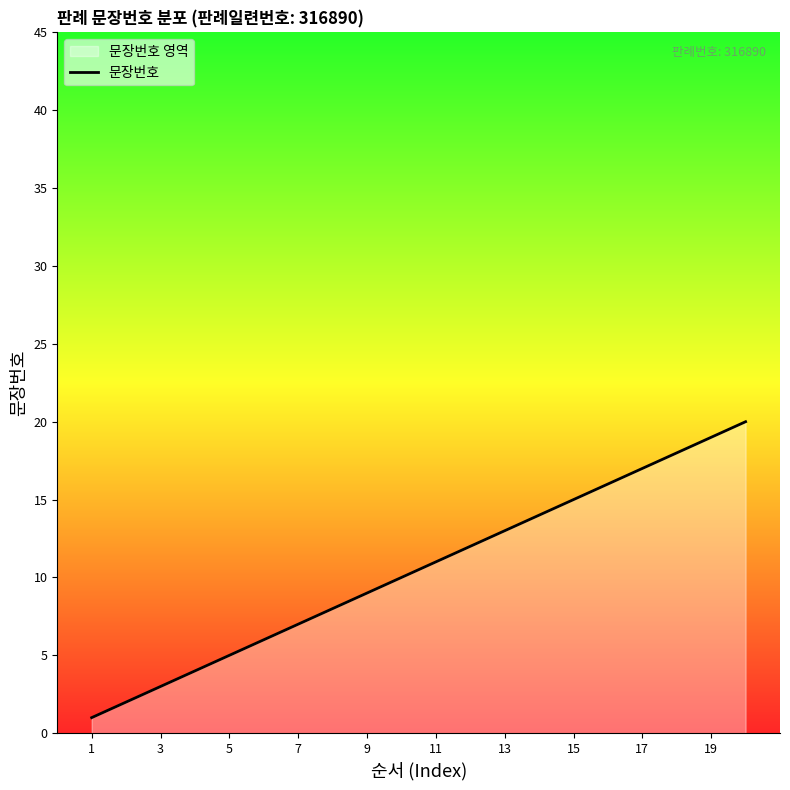

True or false: the data has more than 1 interior local peaks.

False